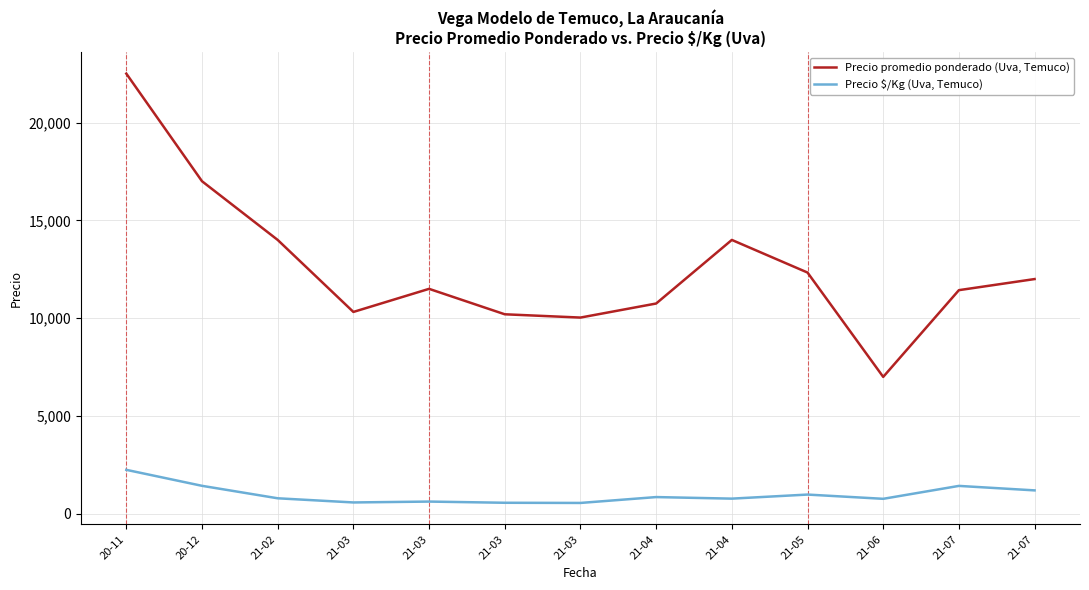

The Precio promedio ponderado (Uva, Temuco) series shows 11433 at 21-07. True or false?

True